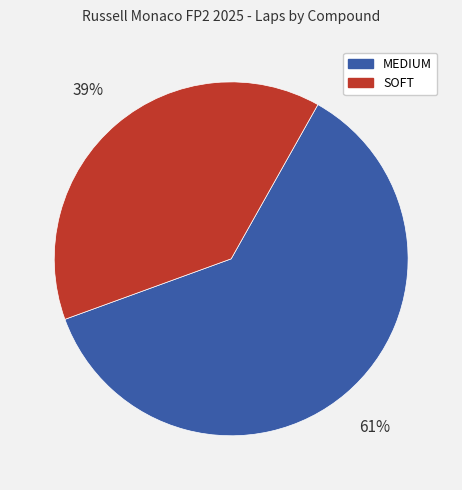

Count the number of slices in the pie.

2